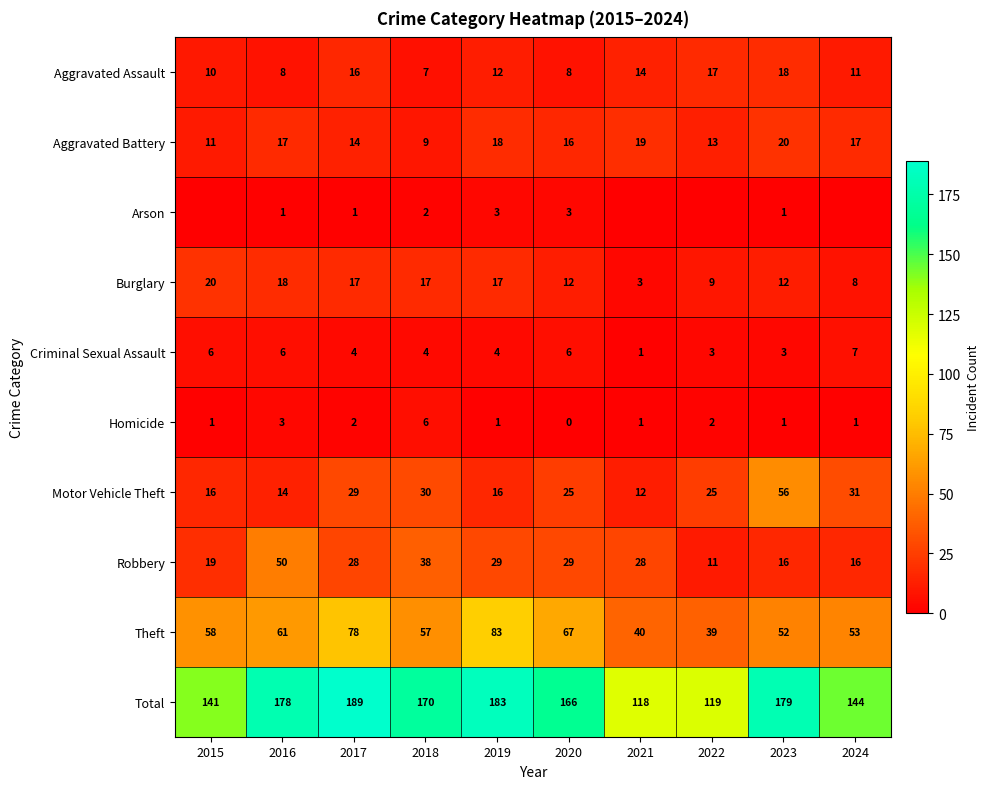

Is the value of Aggravated Assault at 2017 greater than the value of Theft at 2017?

No